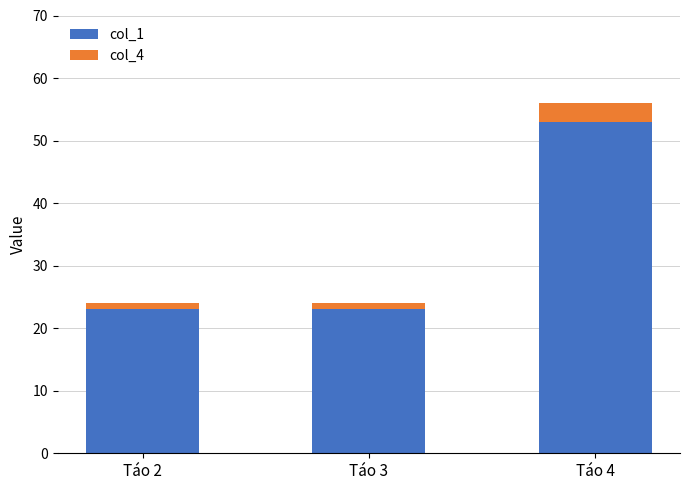

At which category is the sum across all series the highest?

Táo 4